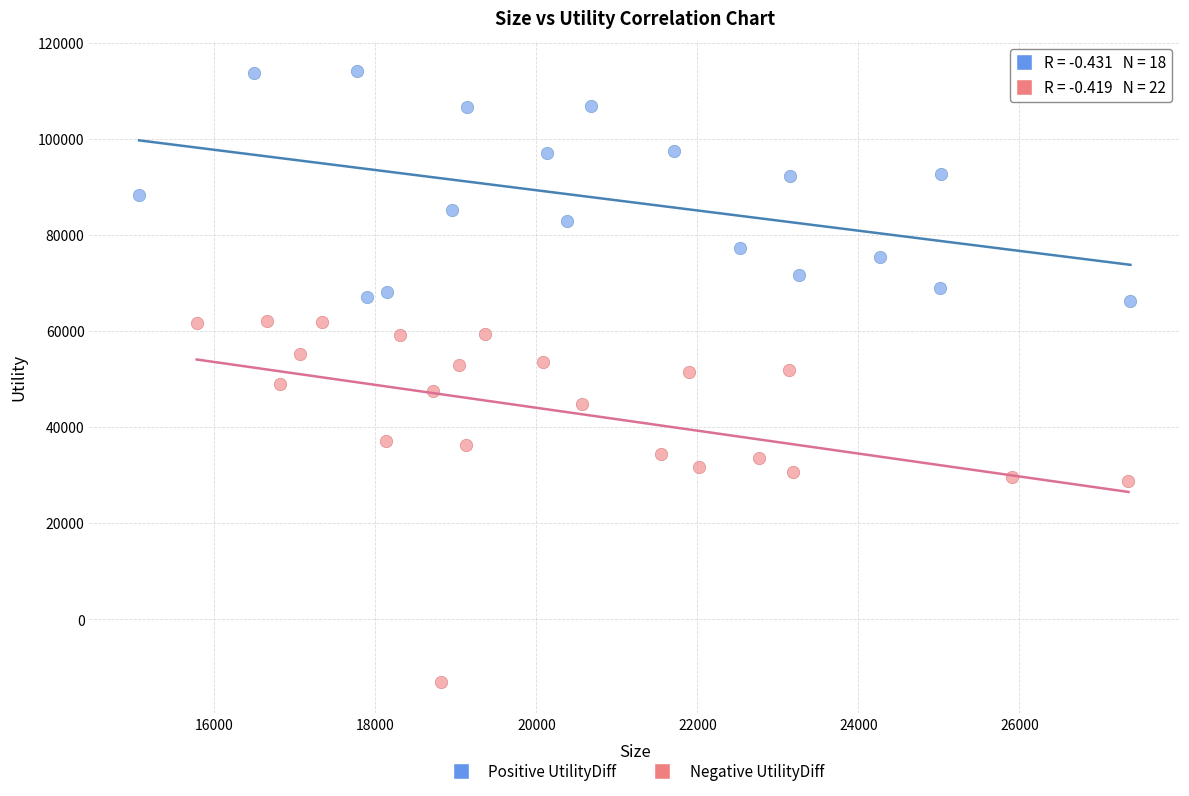

Which series reaches the maximum Y coordinate?

Positive UtilityDiff